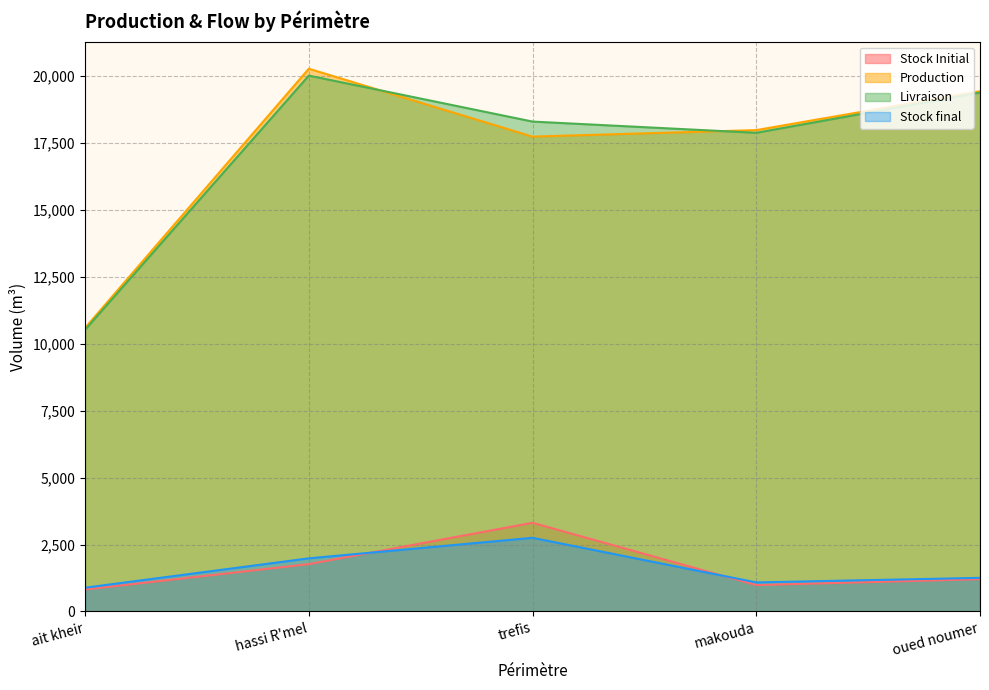

Reading left to right, extract all data points from this chart.

Stock Initial: 819.9	1767.8	3310.4	985.7	1205.7
Production: 10583.9	20256.9	17723.2	17965.9	19414.9
Livraison: 10516.3	20000.3	18283.9	17865.9	19365.9
Stock final: 887.5	1983.6	2749.7	1085.7	1254.8